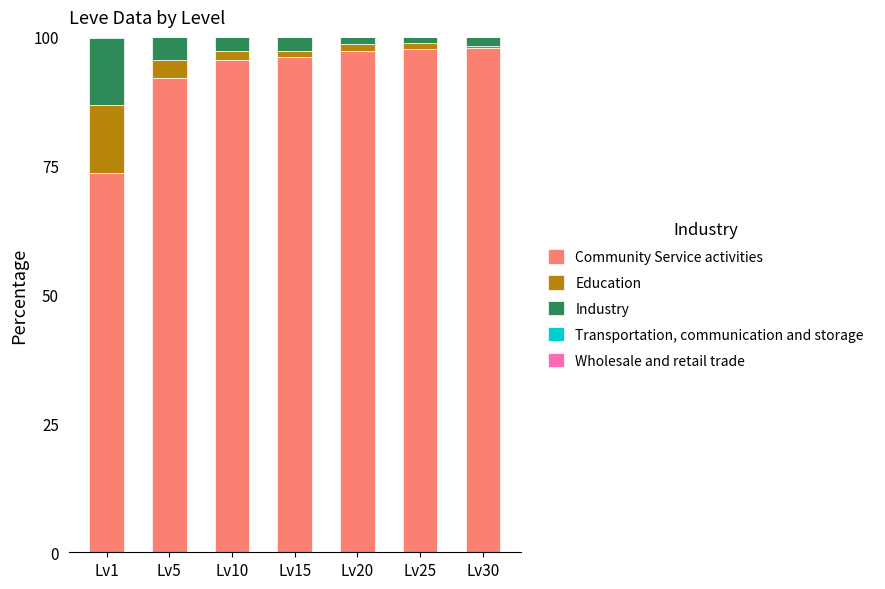

Is it true that Community Service activities equals 52.8 at Lv25?

False